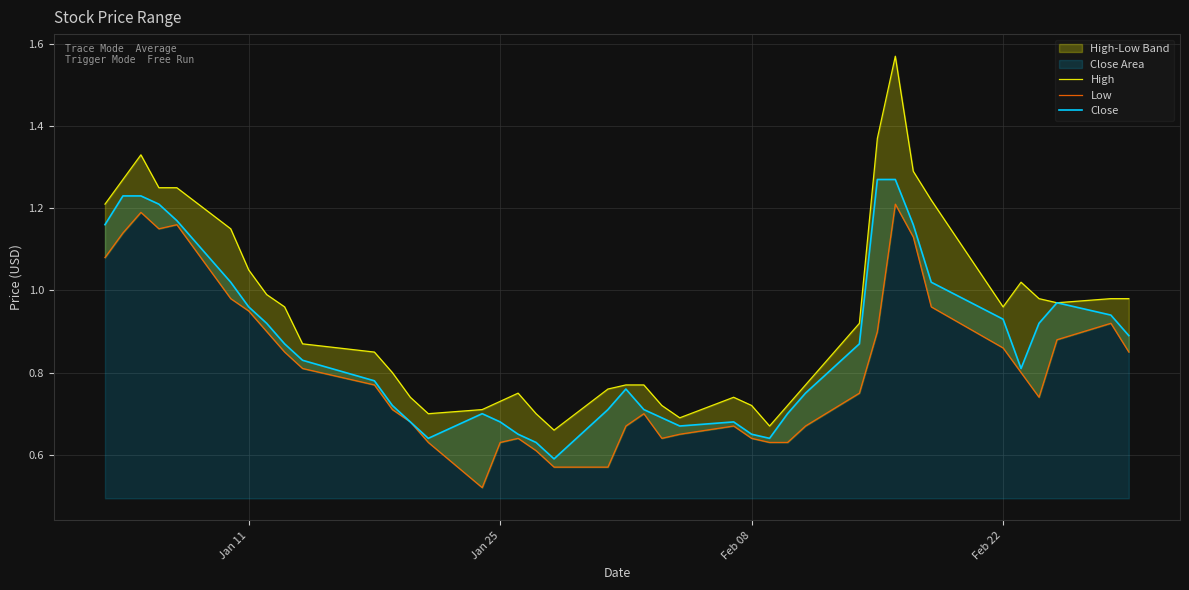

True or false: Close has more than 2 points higher than both neighbors.

True